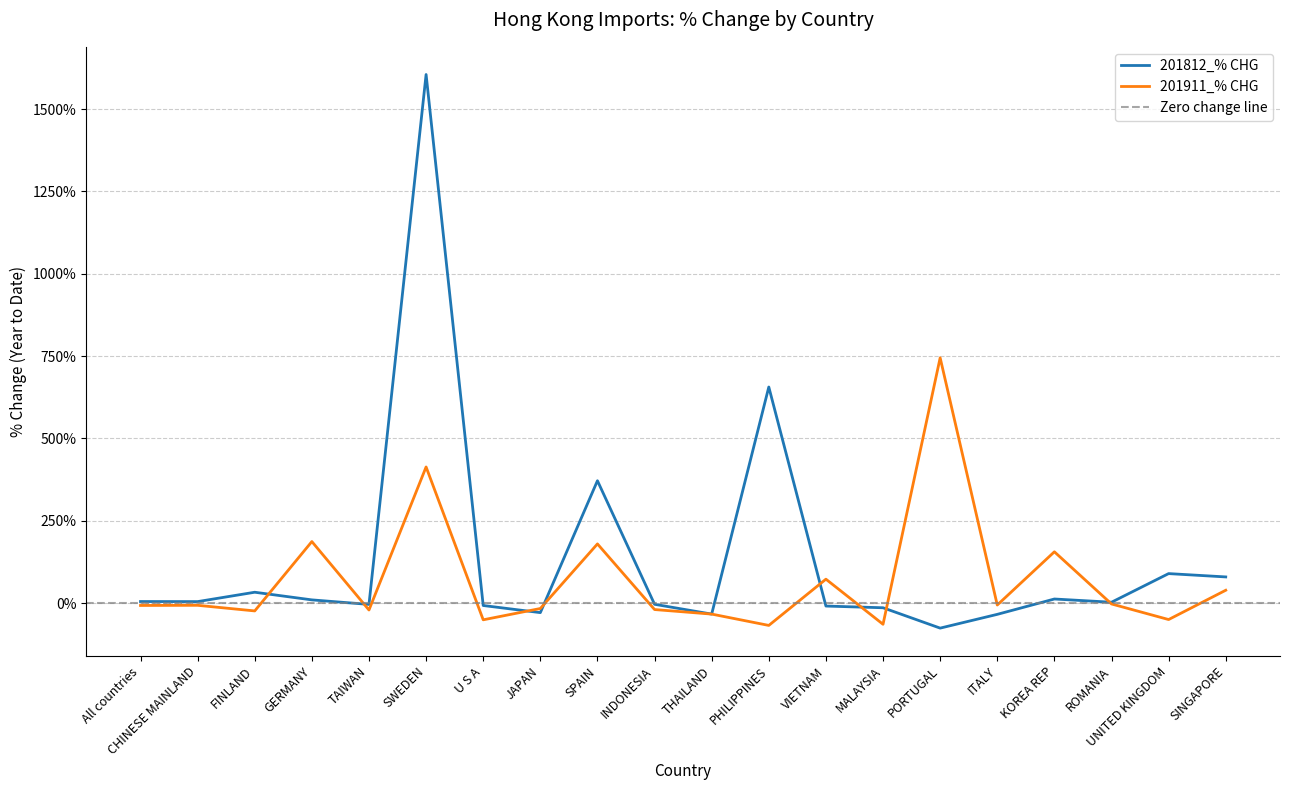

The 201812_% CHG series shows 4.5 at CHINESE MAINLAND. True or false?

True